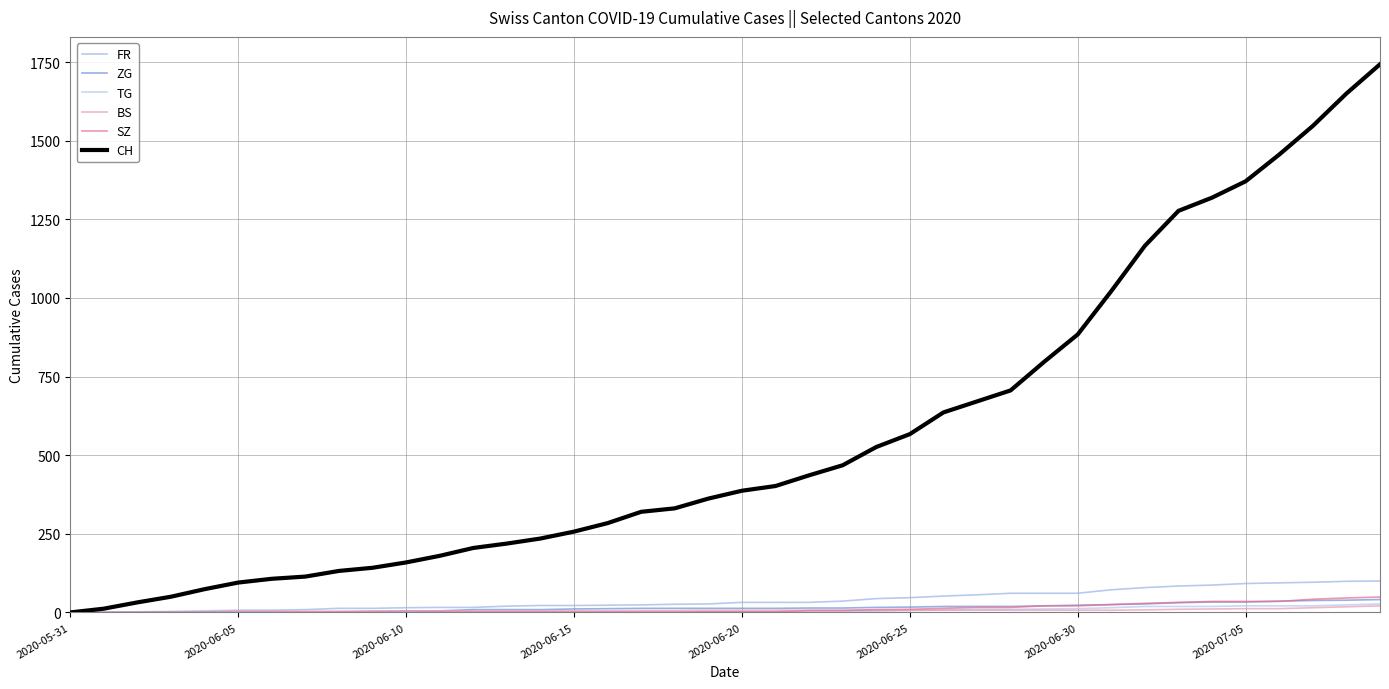

Does the chart display data point markers on the line(s)?

No